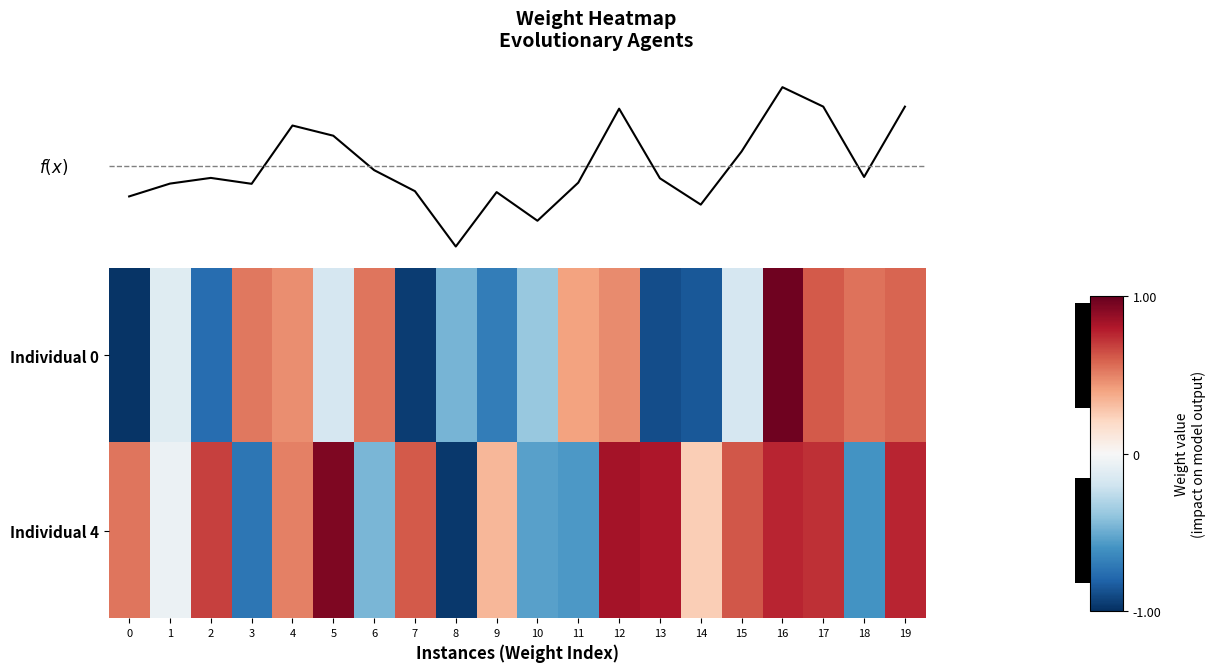

Is the value of Individual 0 at 2 greater than the value of Individual 4 at 9?

No